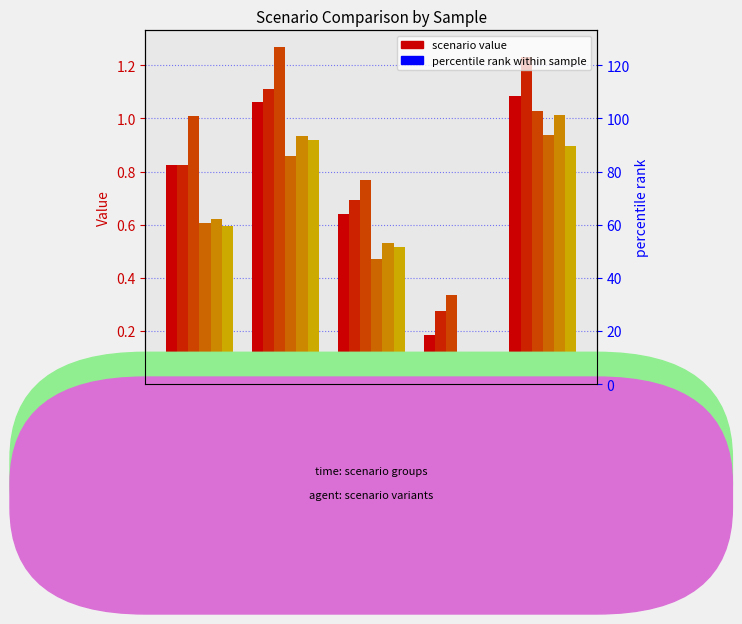

Reading right to left, transcribe all the data shown in this chart.

job546_scenario0_1098: 1.1	0.2	0.6	1.1	0.8
job549_scenario1_1106: 1.2	0.3	0.7	1.1	0.8
job551_scenario3_1112: 1.0	0.3	0.8	1.3	1.0
job552_scenario0_1113: 0.9	0.0	0.5	0.9	0.6
job554_scenario1_1116: 1.0	0.1	0.5	0.9	0.6
job555_scenario2_1117: 0.9	0.1	0.5	0.9	0.6